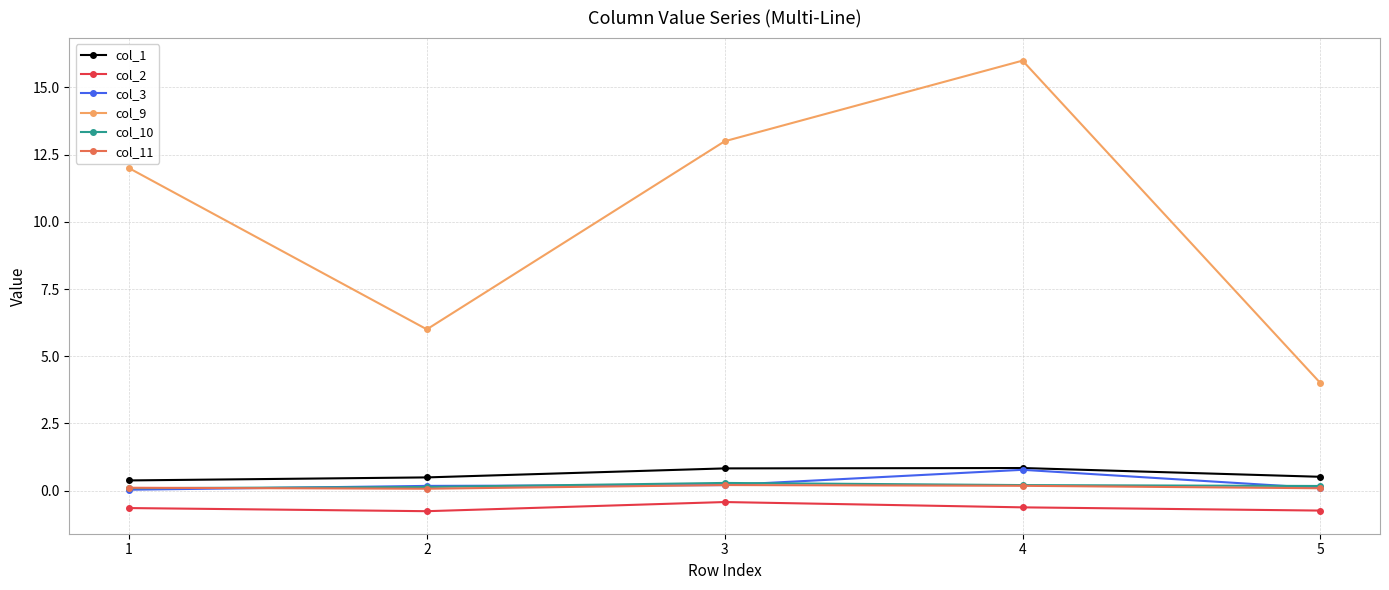

What is the value of the col_9 point at the 5th from the left?

4.0